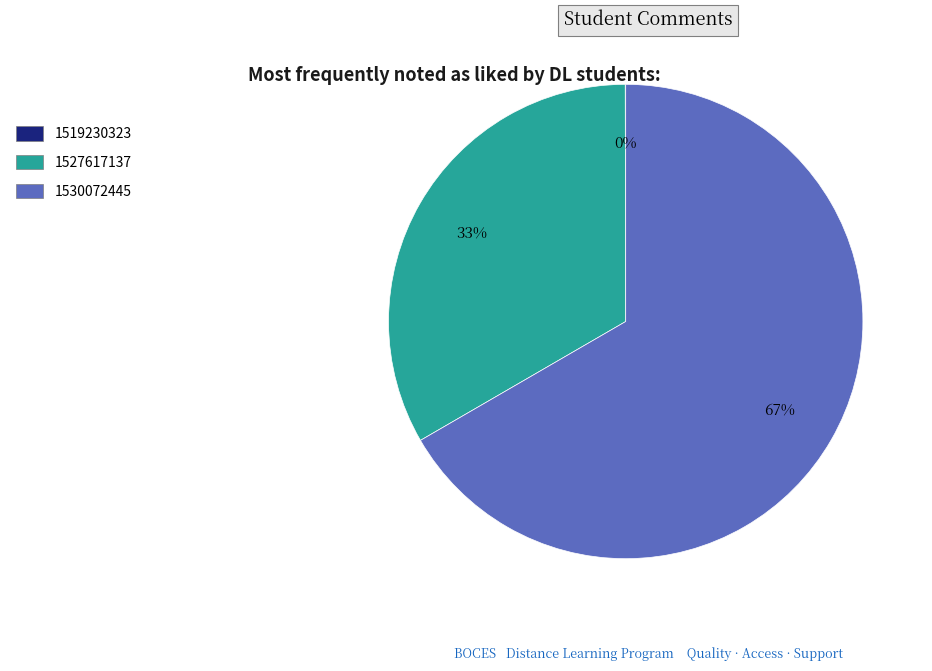

True or false: 1527617137 accounts for 47% of the total.

False